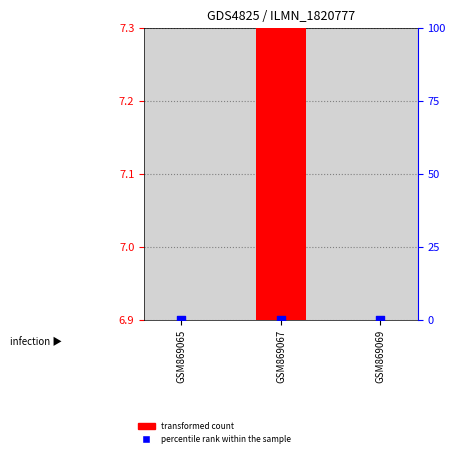

At which category is the sum across all series the highest?

GSM869067